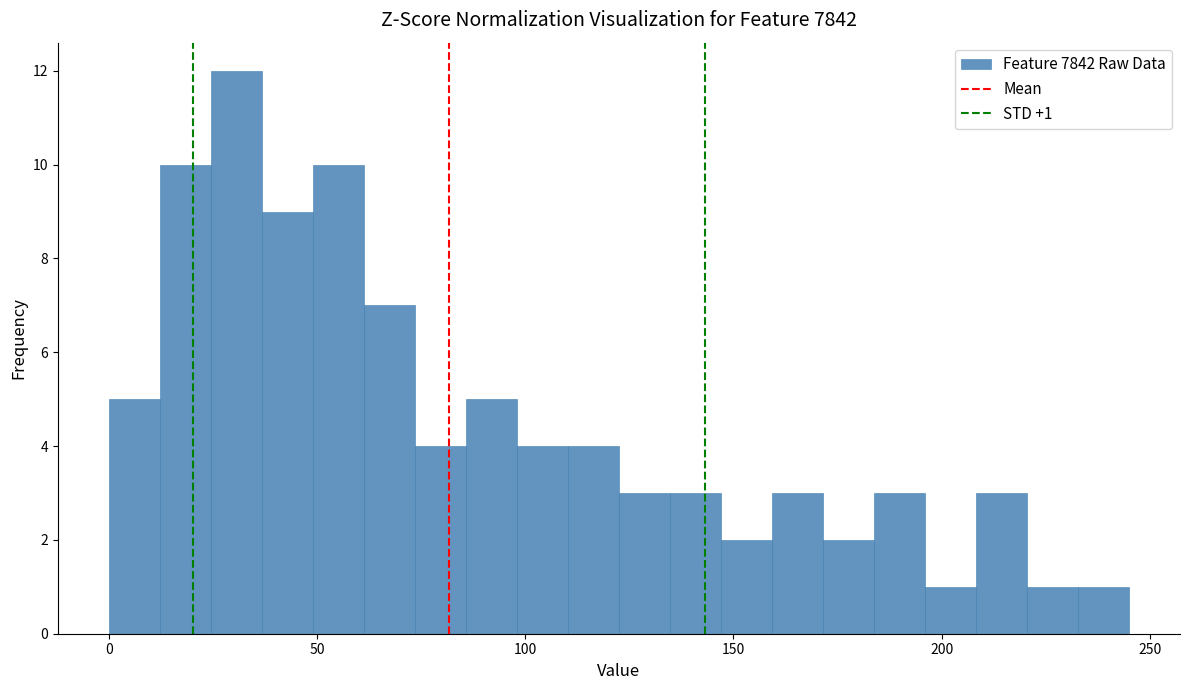

Read against the x-axis, roughly where is the centre of the tallest bar?

30